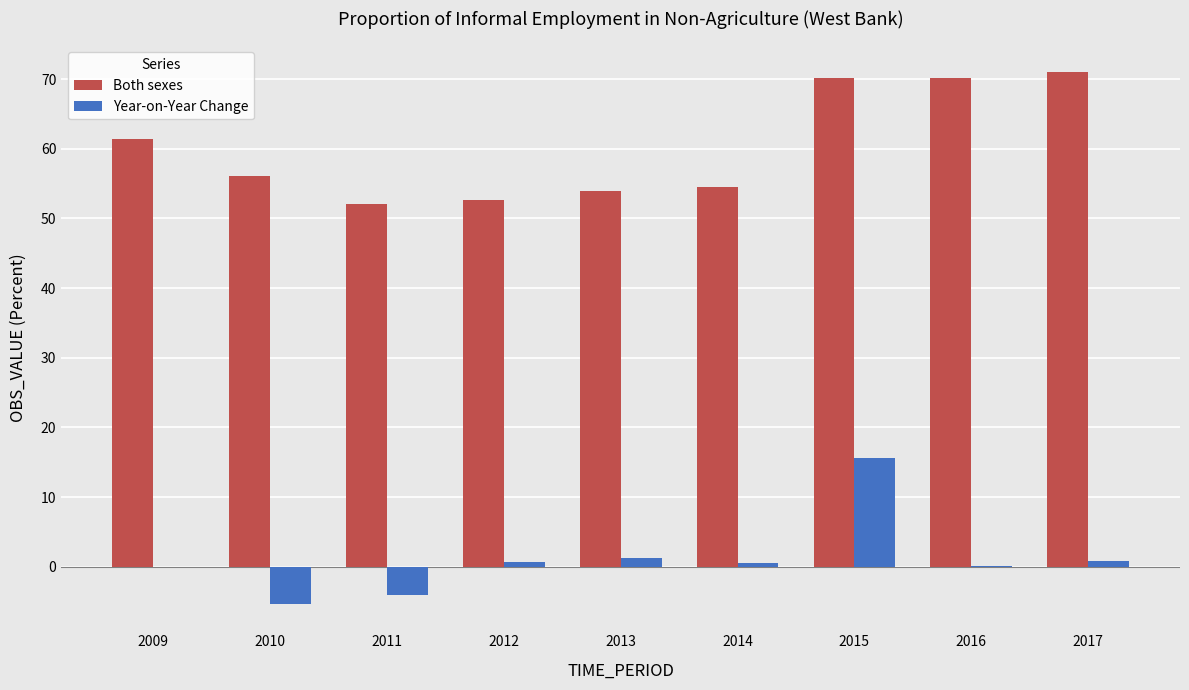

How many categories are shown in the chart?

9